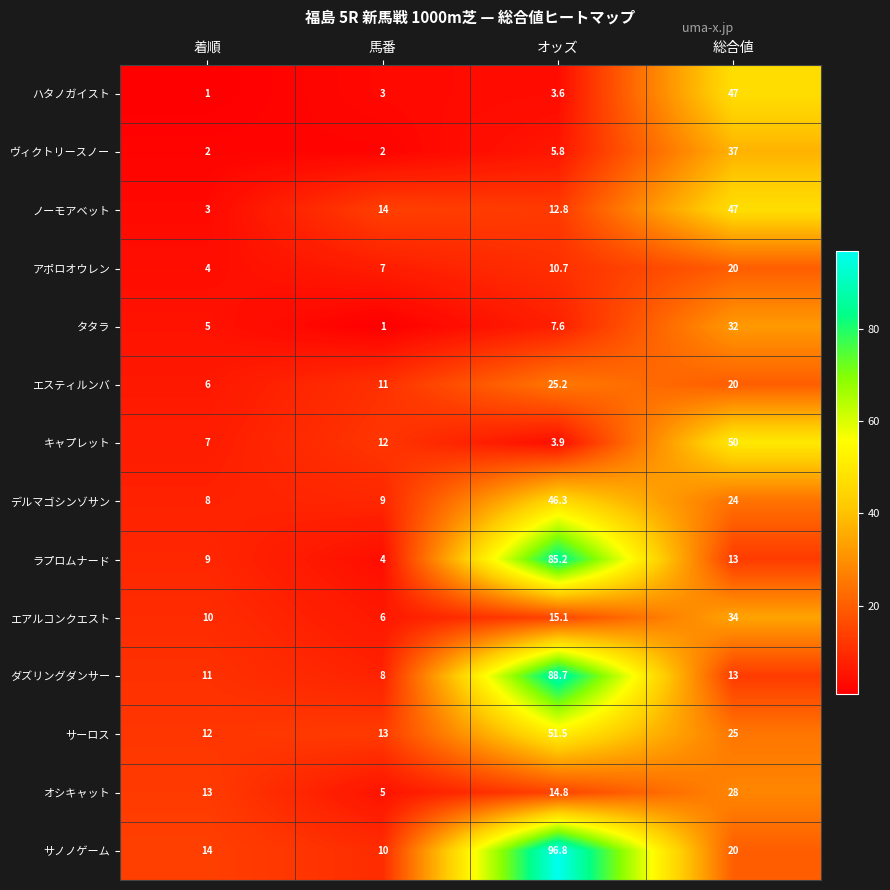

The ハタノガイスト series shows 6.4 at オッズ. True or false?

False